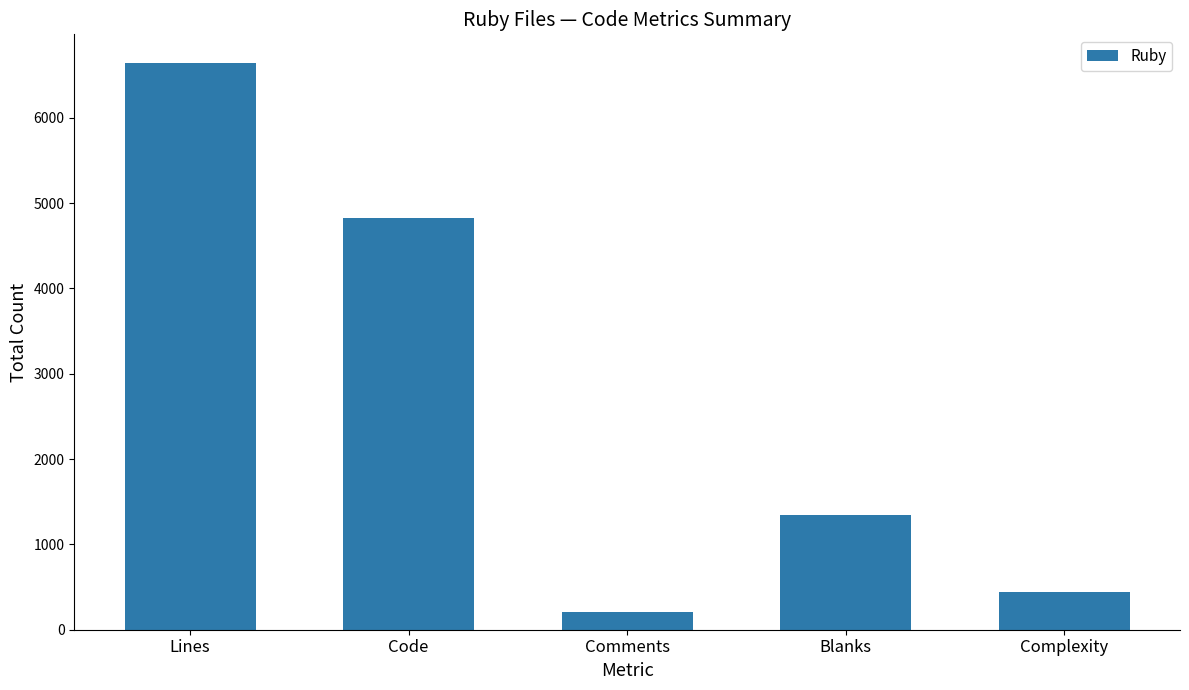

True or false: the data shows 437 at Complexity.

True